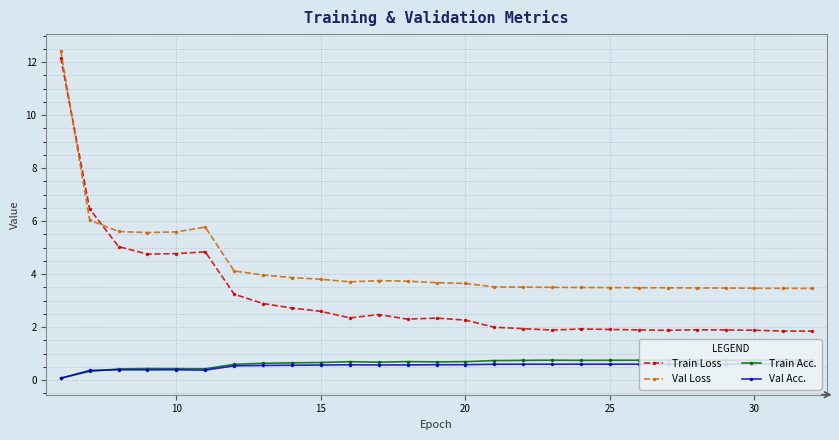

Which series has the largest total across all categories?

Val Loss